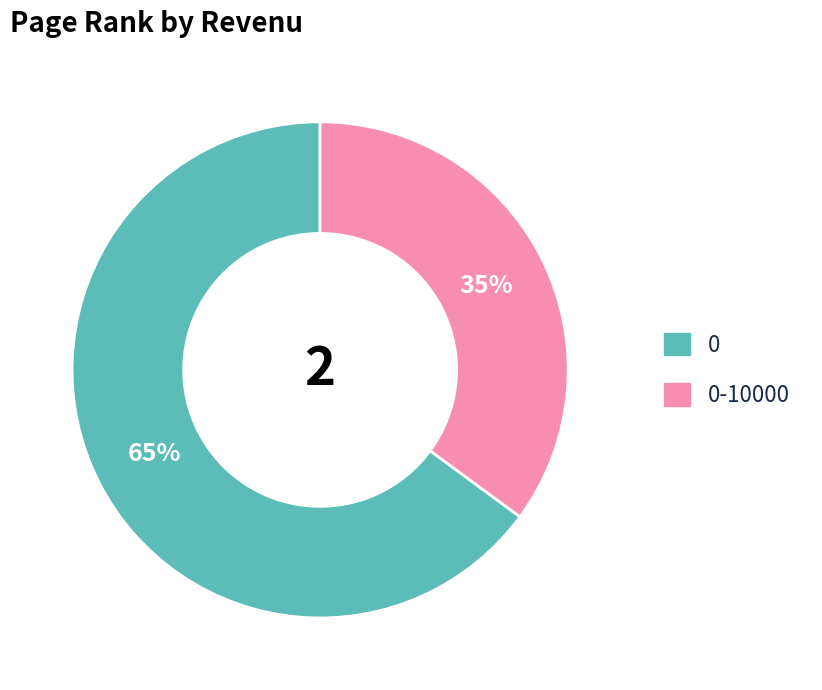

Is it true that 0 is 74% of the pie?

False